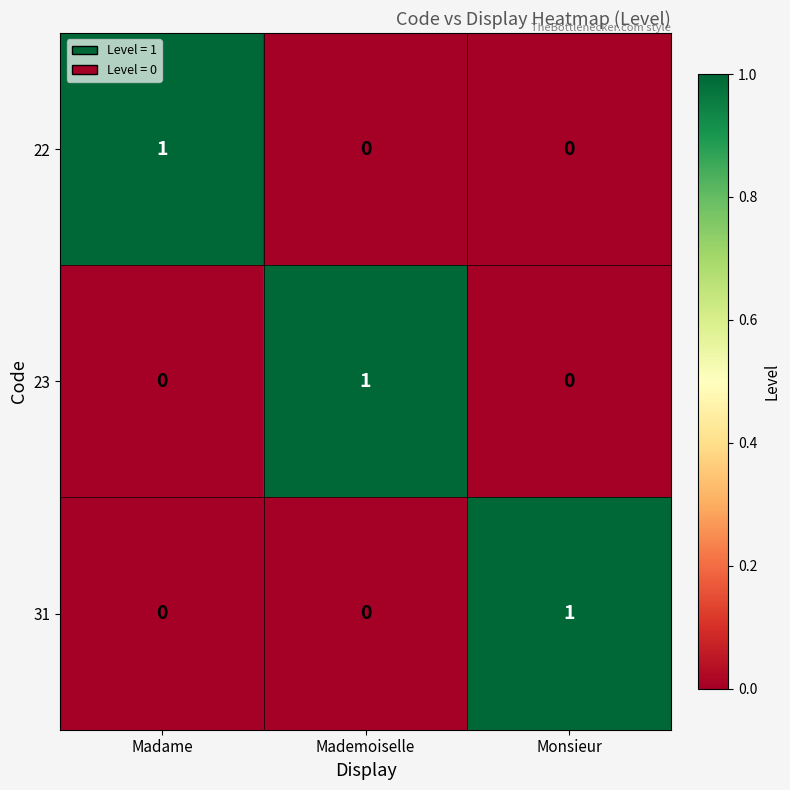

Reading left to right, what are all the values shown in this chart?

22: 1	0	0
23: 0	1	0
31: 0	0	1